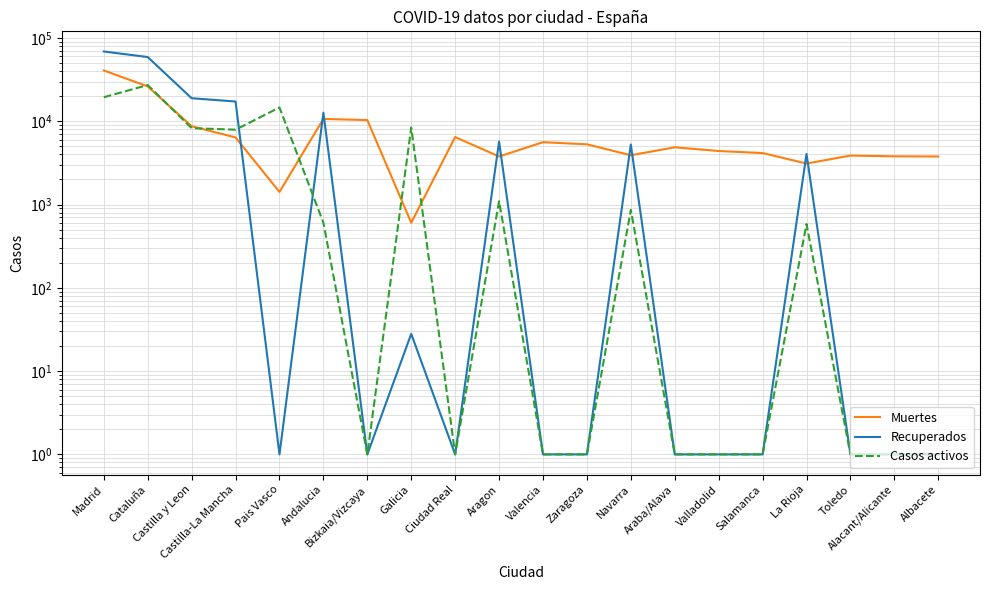

What is the label of the 2nd point from the right?

Alacant/Alicante